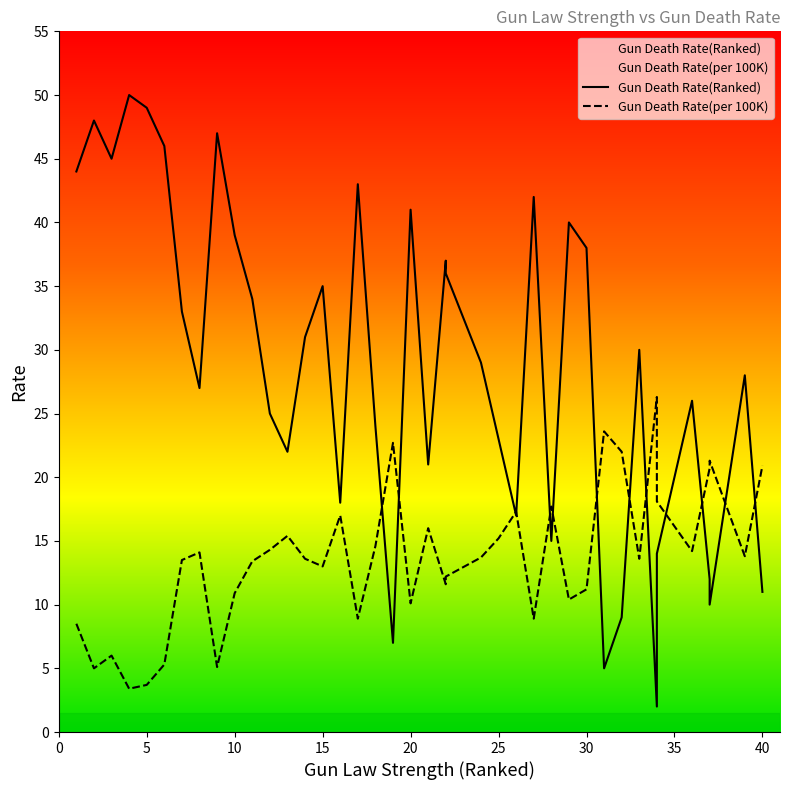

How many lines are shown in the chart?

2